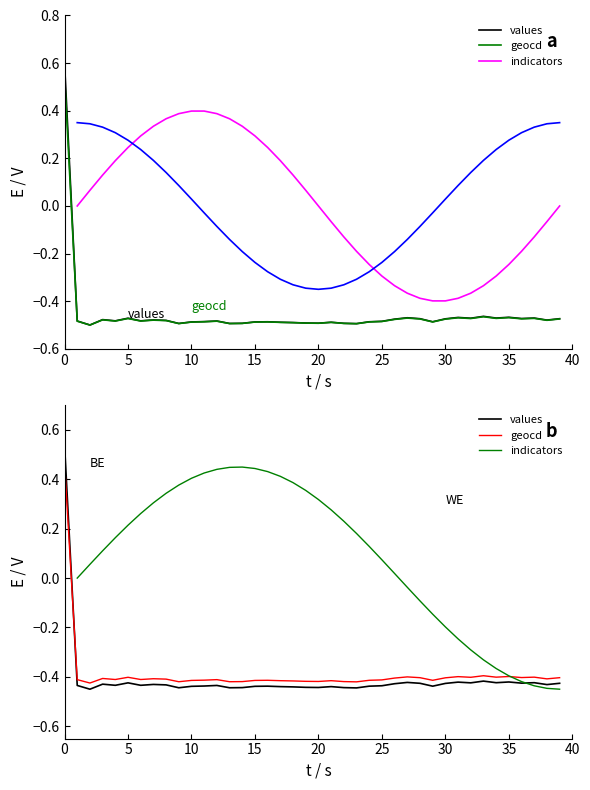

Is this an area chart (filled region under the line)?

No